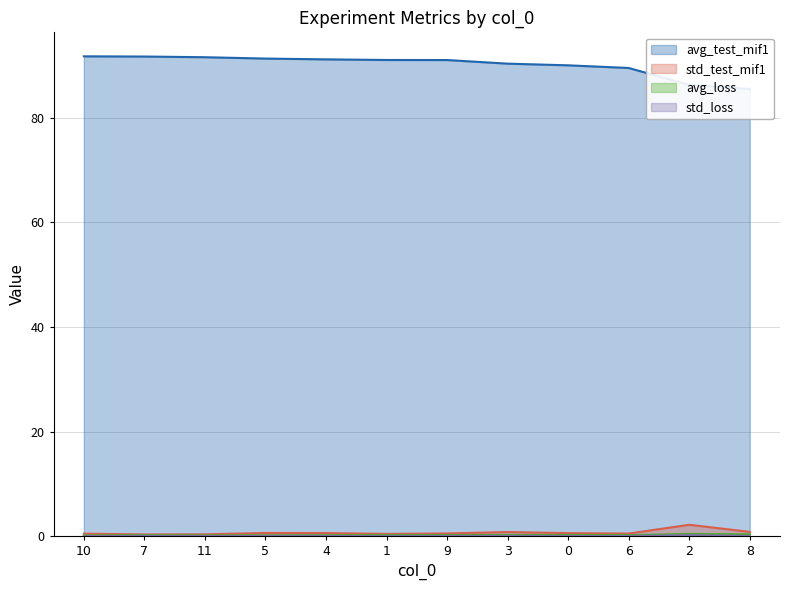

Between 10 and 7, which is larger?

10